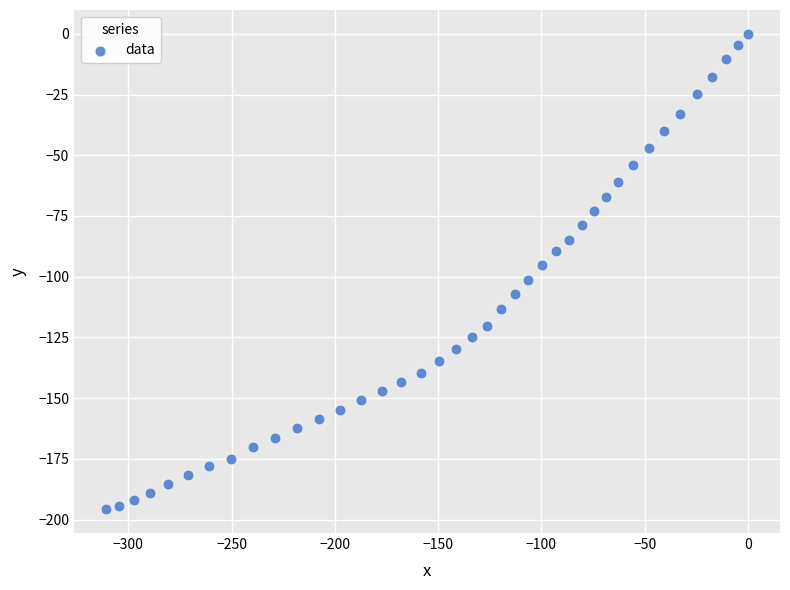

What is the range of Y values (max minus min)?

195.7